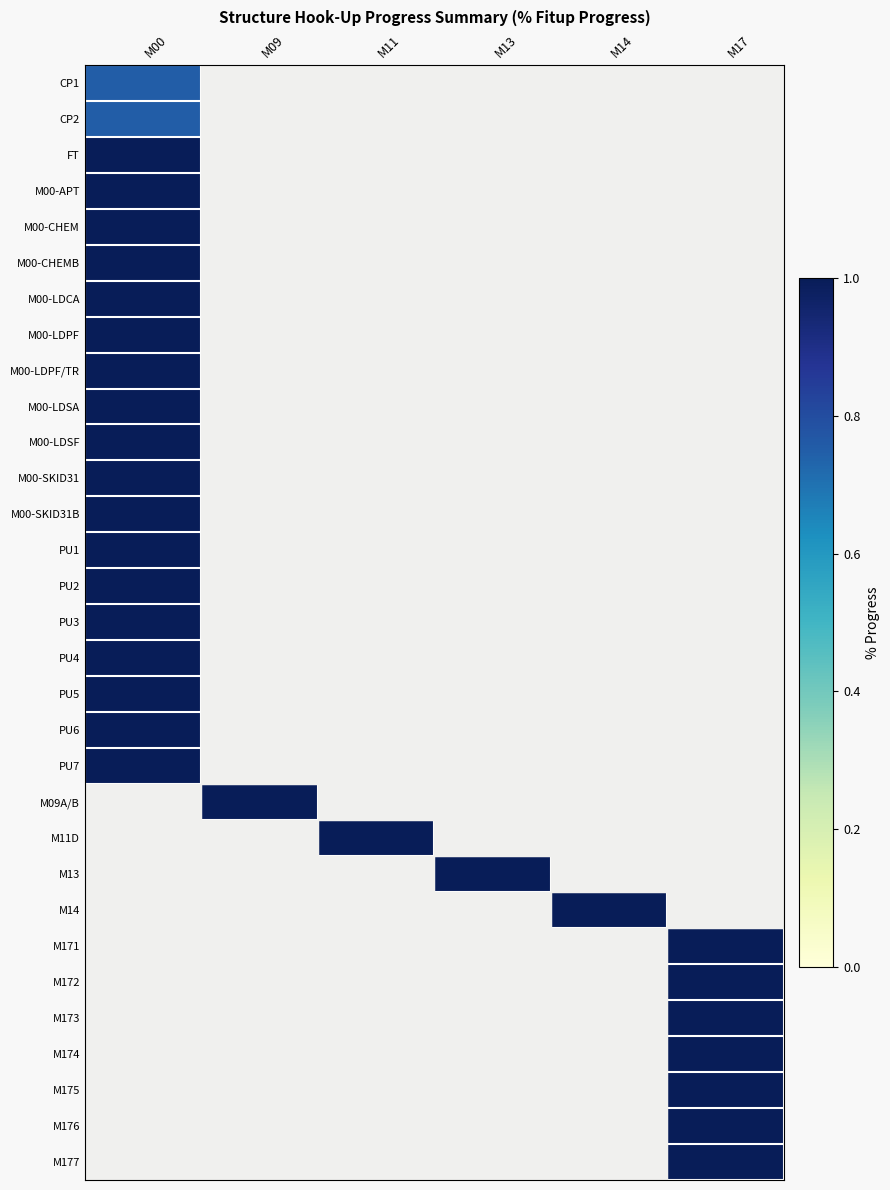

List the series in order of their peak value, highest first.

FT, M00-APT, M00-CHEM, M00-CHEMB, M00-LDCA, M00-LDPF, M00-LDPF/TR, M00-LDSA, M00-LDSF, M00-SKID31, M00-SKID31B, PU1, PU2, PU3, PU4, PU5, PU6, PU7, M09A/B, M11D, M13, M14, M171, M172, M173, M174, M175, M176, M177, CP1, CP2